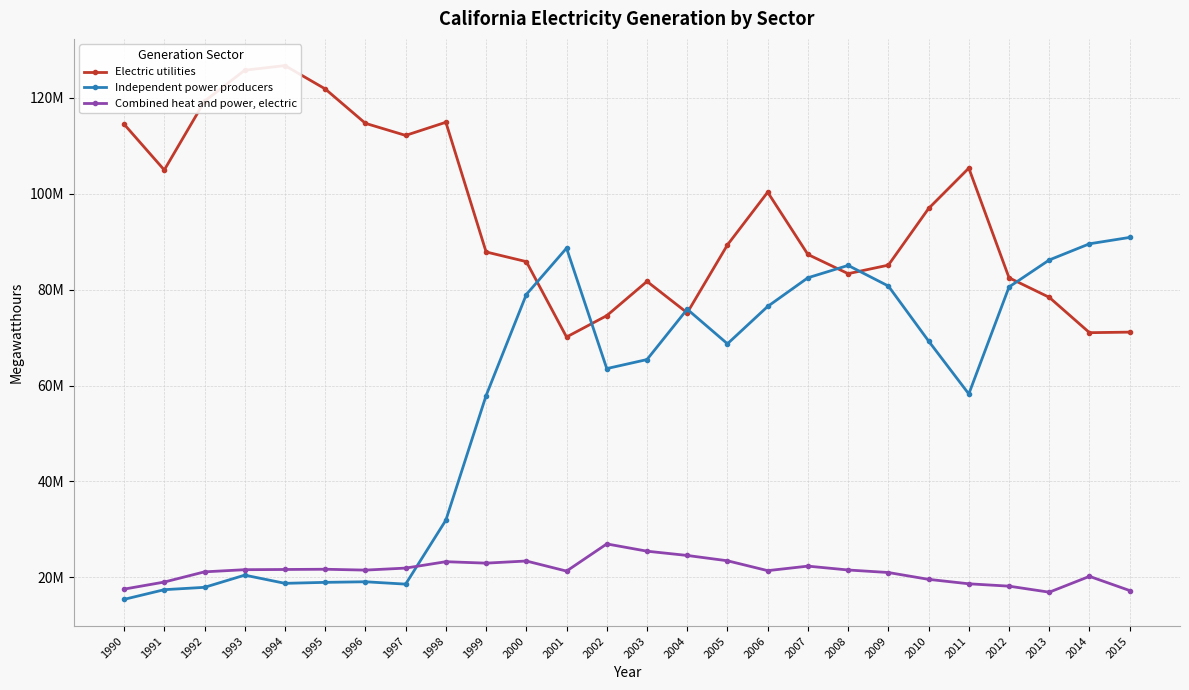

The value of Independent power producers at 2008 is 47542120. True or false?

False